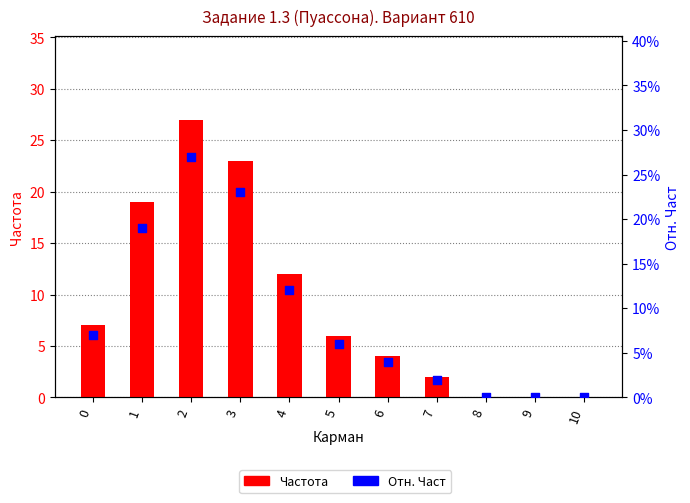

Which series has the largest Y range (max minus min)?

Частота